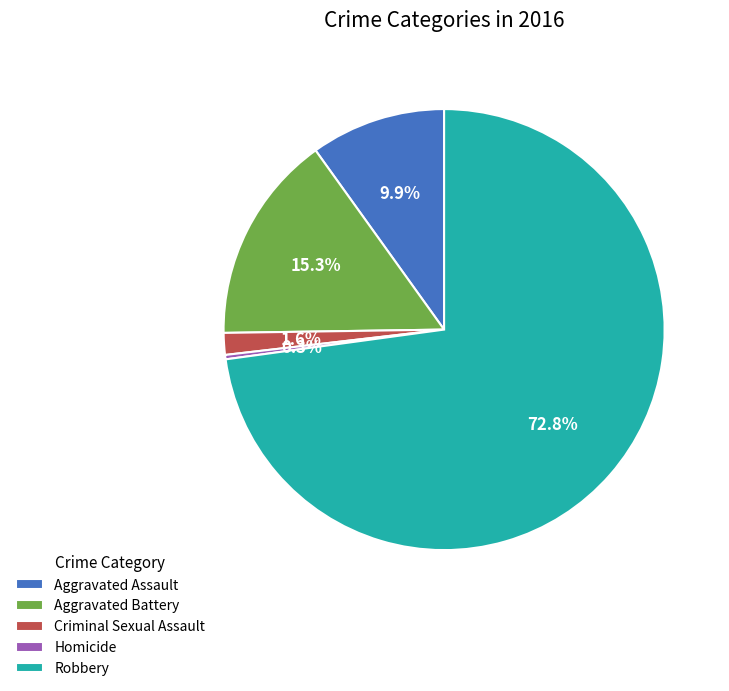

What is the ratio of the value at Robbery to the value at Homicide?

228.0